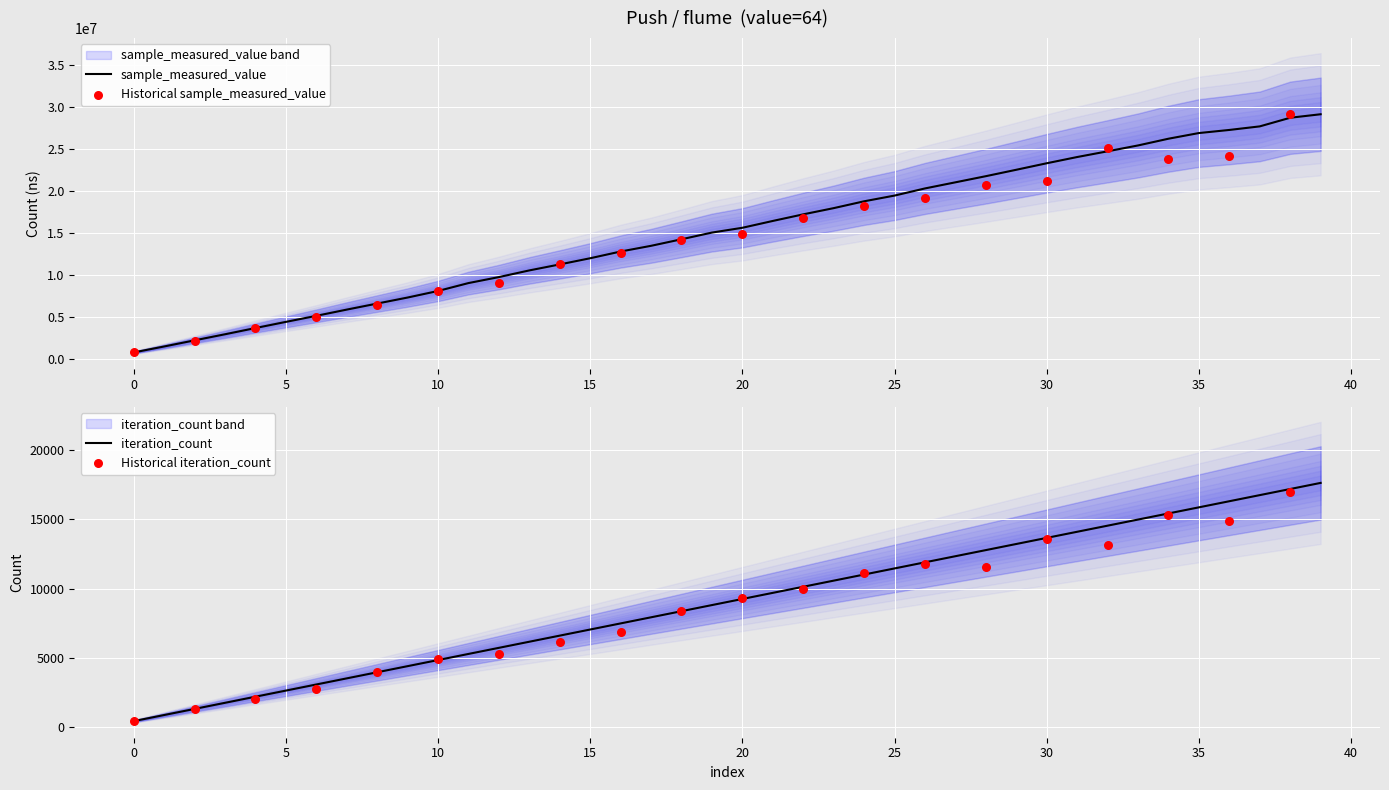

Which series has the largest Y range (max minus min)?

sample_measured_value